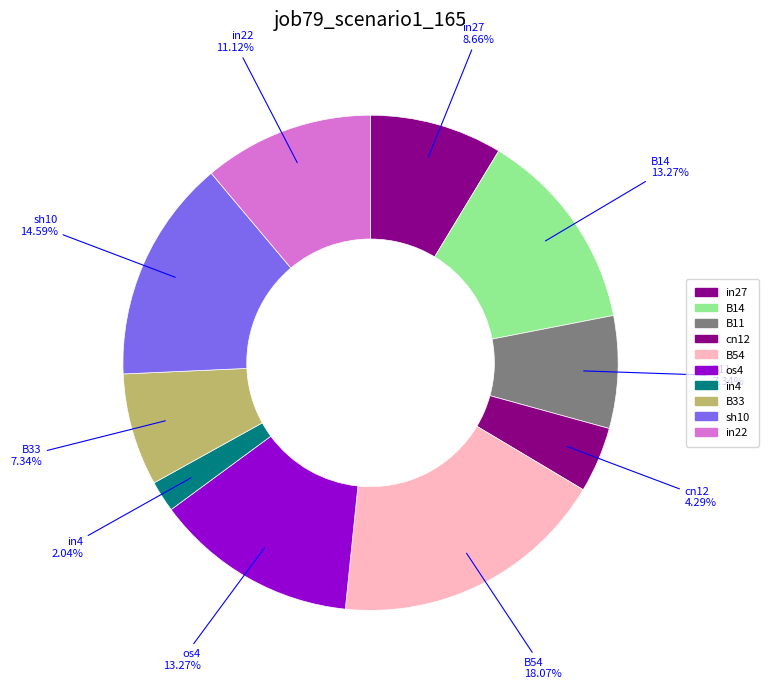

True or false: cn12 accounts for 4% of the total.

True